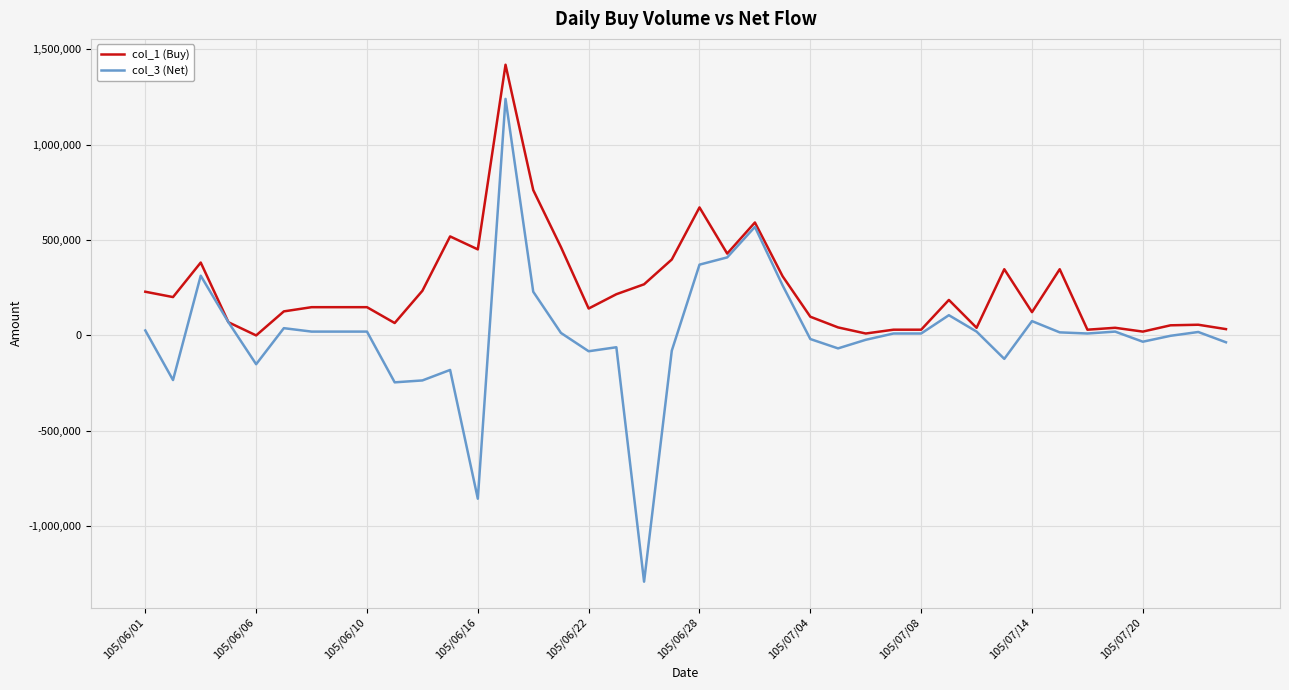

Which series has the largest total across all categories?

col_1 (Buy)